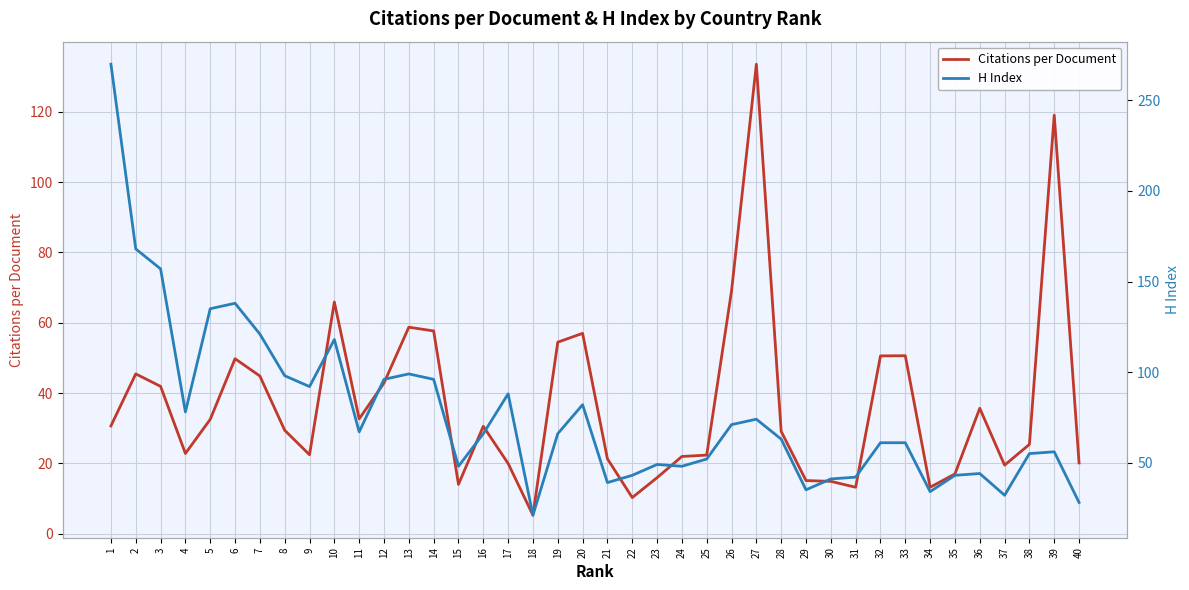

Reading left to right, transcribe all the data shown in this chart.

Citations per Document: 1=30.7	2=45.4	3=41.9	4=22.8	5=32.5	6=49.8	7=44.8	8=29.4	9=22.5	10=65.9	11=32.6	12=42.9	13=58.7	14=57.7	15=14.0	16=30.5	17=20.0	18=5.3	19=54.5	20=57.0	21=21.3	22=10.3	23=15.9	24=22.0	25=22.4	26=69.0	27=133.5	28=29.1	29=15.1	30=14.9	31=13.2	32=50.6	33=50.6	34=13.2	35=17.0	36=35.7	37=19.5	38=25.4	39=119.0	40=20.1
H Index: 1=270.0	2=168.0	3=157.0	4=78.0	5=135.0	6=138.0	7=121.0	8=98.0	9=92.0	10=118.0	11=67.0	12=96.0	13=99.0	14=96.0	15=48.0	16=66.0	17=88.0	18=21.0	19=66.0	20=82.0	21=39.0	22=43.0	23=49.0	24=48.0	25=52.0	26=71.0	27=74.0	28=63.0	29=35.0	30=41.0	31=42.0	32=61.0	33=61.0	34=34.0	35=43.0	36=44.0	37=32.0	38=55.0	39=56.0	40=28.0